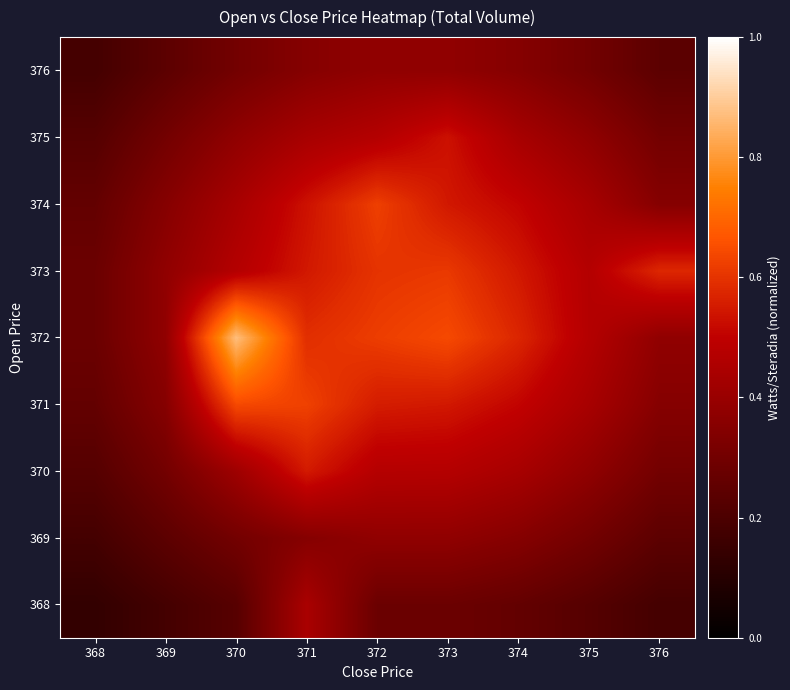

Reading left to right, extract all data points from this chart.

368: 368=0.1	369=0.2	370=0.2	371=0.4	372=0.3	373=0.3	374=0.3	375=0.2	376=0.2
369: 368=0.2	369=0.2	370=0.3	371=0.4	372=0.4	373=0.4	374=0.4	375=0.3	376=0.2
370: 368=0.2	369=0.3	370=0.4	371=0.6	372=0.5	373=0.5	374=0.4	375=0.4	376=0.3
371: 368=0.3	369=0.4	370=0.6	371=0.6	372=0.6	373=0.5	374=0.5	375=0.4	376=0.4
372: 368=0.3	369=0.4	370=0.9	371=0.6	372=0.6	373=0.6	374=0.6	375=0.5	376=0.4
373: 368=0.3	369=0.4	370=0.5	371=0.5	372=0.6	373=0.6	374=0.5	375=0.5	376=0.6
374: 368=0.3	369=0.4	370=0.4	371=0.5	372=0.6	373=0.5	374=0.5	375=0.4	376=0.4
375: 368=0.2	369=0.3	370=0.4	371=0.4	372=0.5	373=0.5	374=0.4	375=0.4	376=0.3
376: 368=0.2	369=0.2	370=0.3	371=0.4	372=0.4	373=0.4	374=0.4	375=0.3	376=0.2